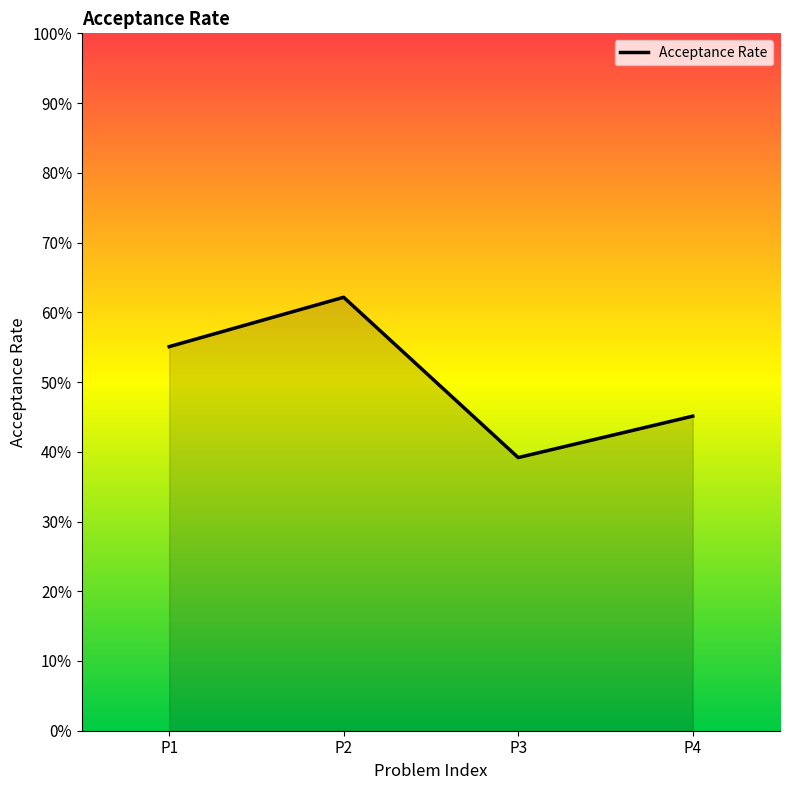

Reading left to right, what are all the values shown in this chart?

0.6	0.6	0.4	0.5